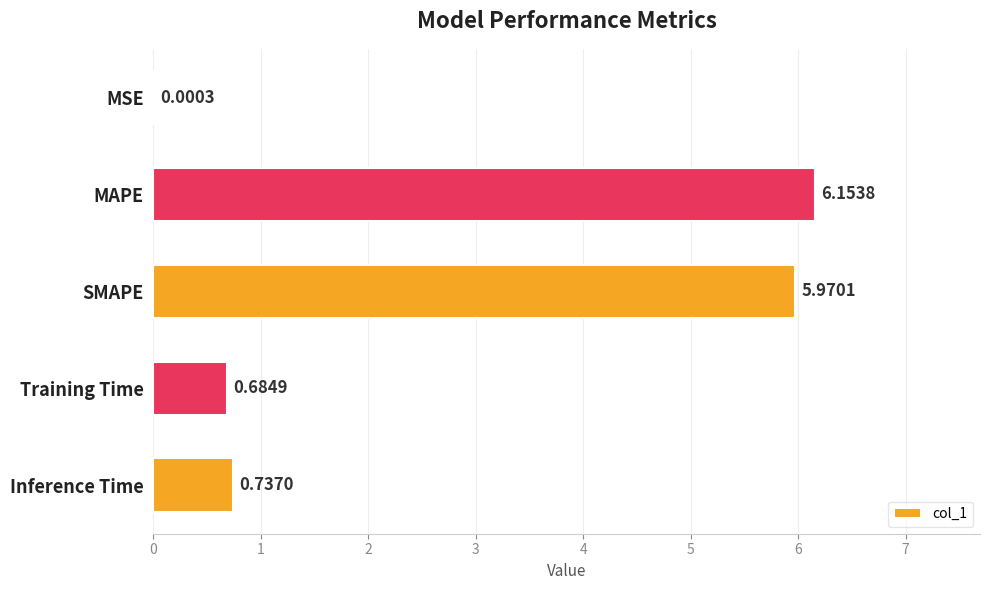

What is the sum of the values at Inference Time and Training Time?

1.4